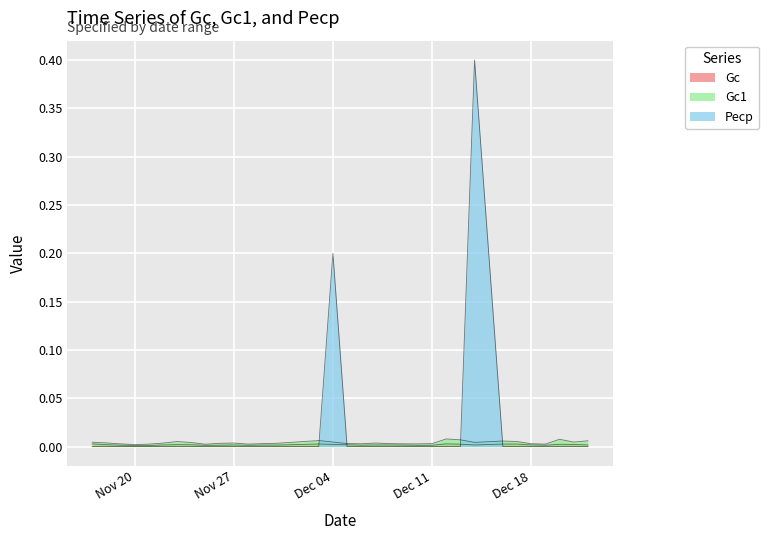

Rank the series at 2006-11-23 from lowest to highest value.

Pecp, Gc, Gc1